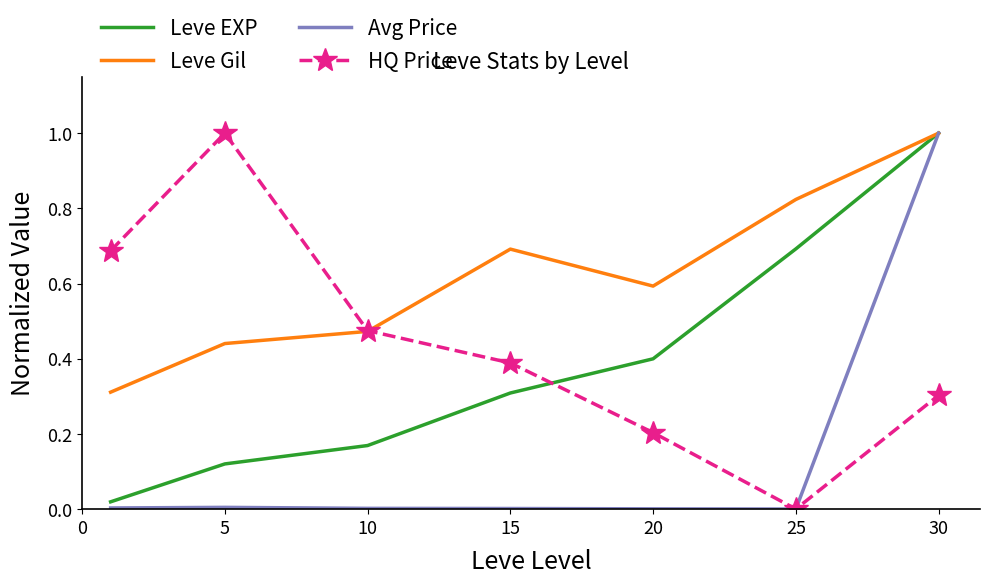

What is the minimum value for Leve Gil?

0.3